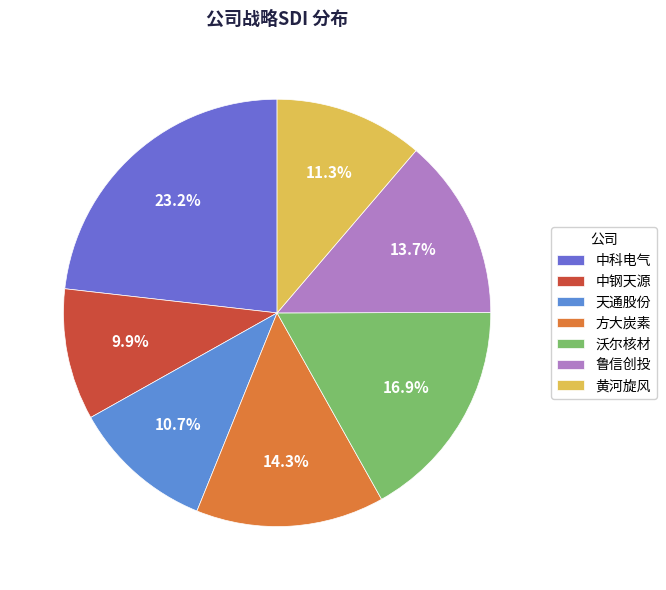

Which category has the biggest portion of the pie?

中科电气